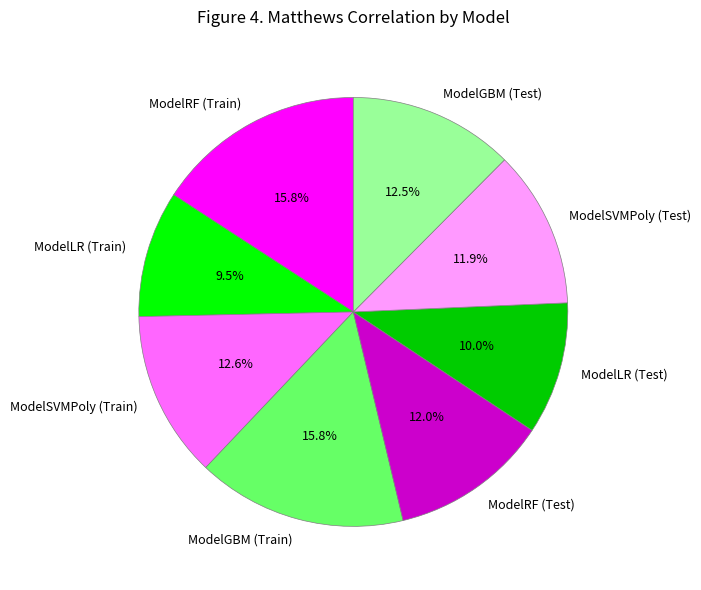

Do ModelGBM (Train) and ModelLR (Test) together represent more than half of the pie?

No